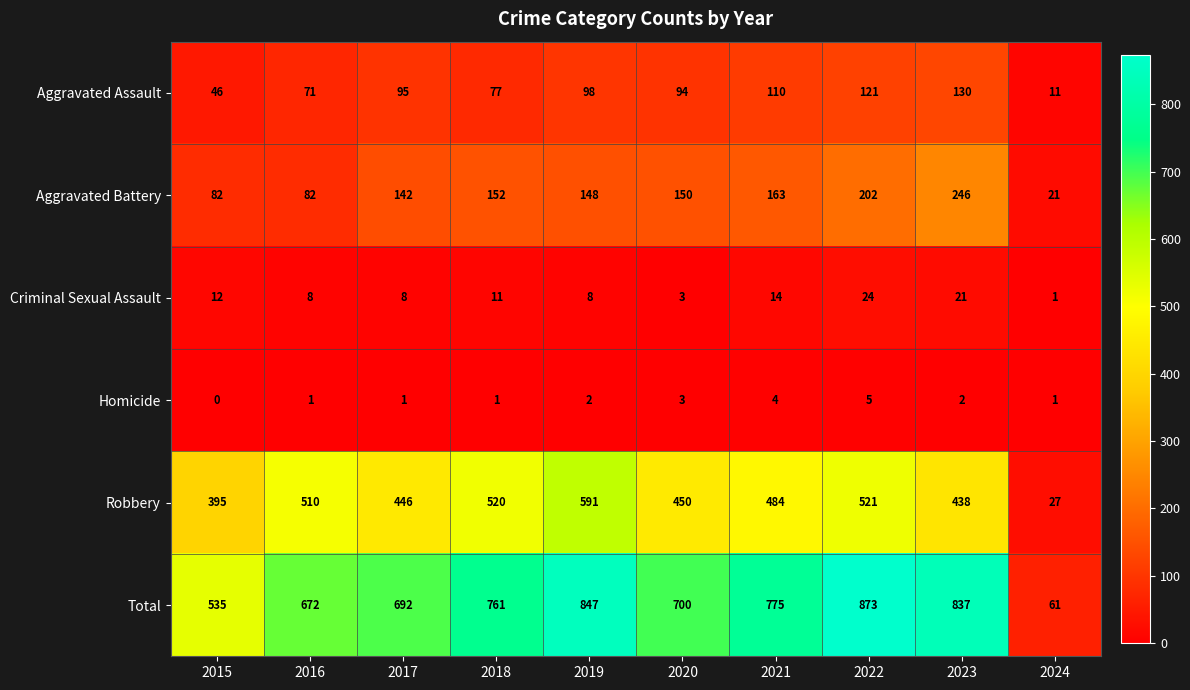

What is the difference between the maximum and minimum values in the Criminal Sexual Assault series?

23